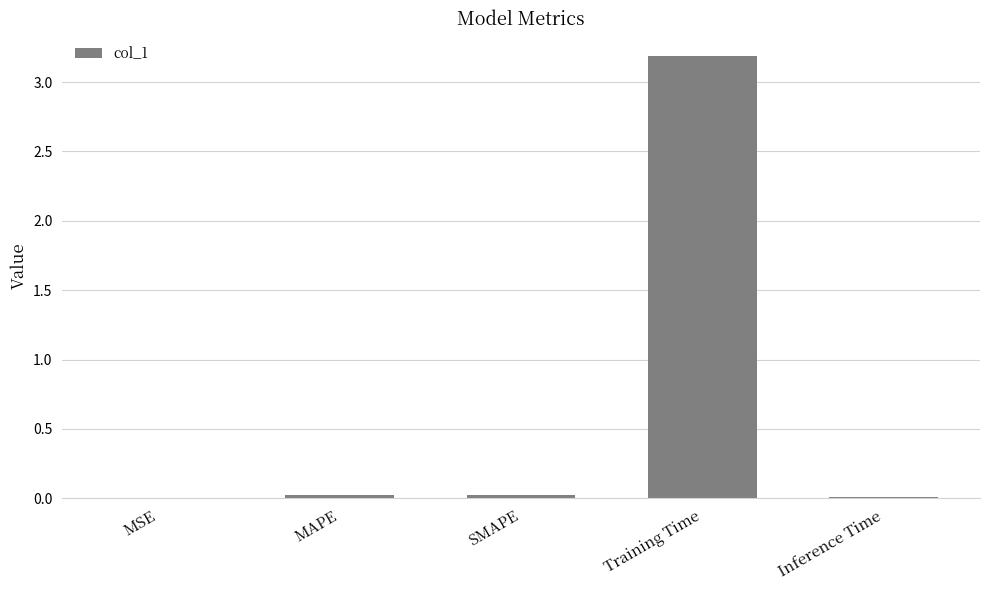

What is the greatest value displayed?

3.2